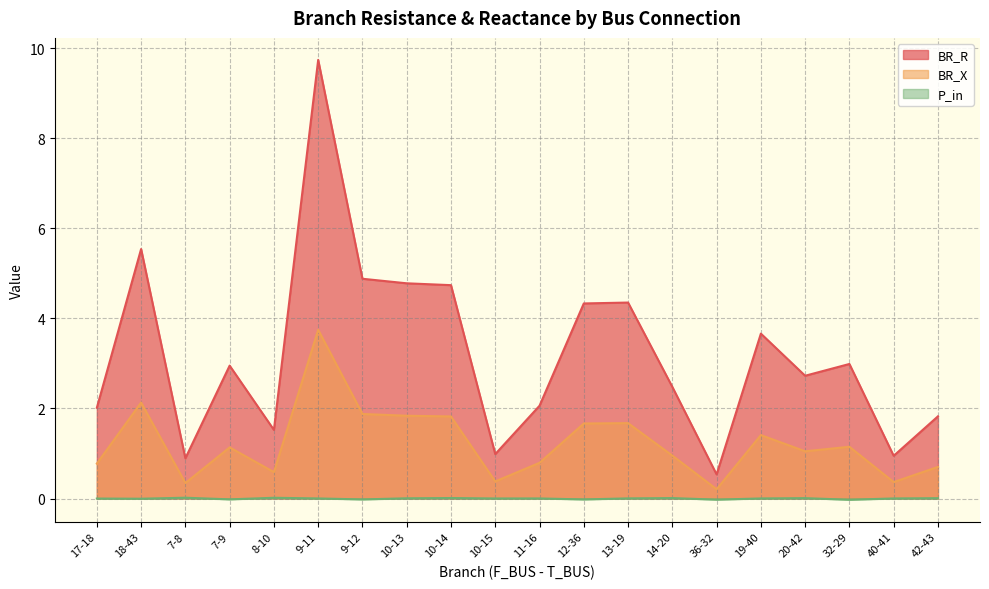

At how many categories does at least one series exceed 4?

7